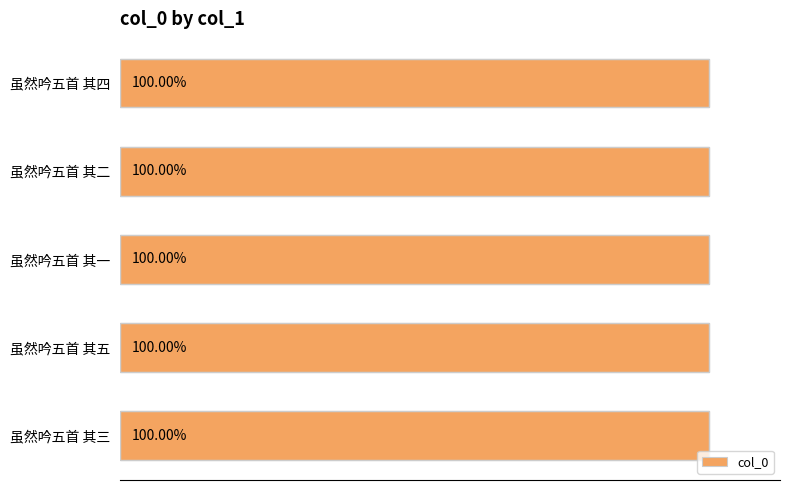

Are the bars horizontal?

Yes